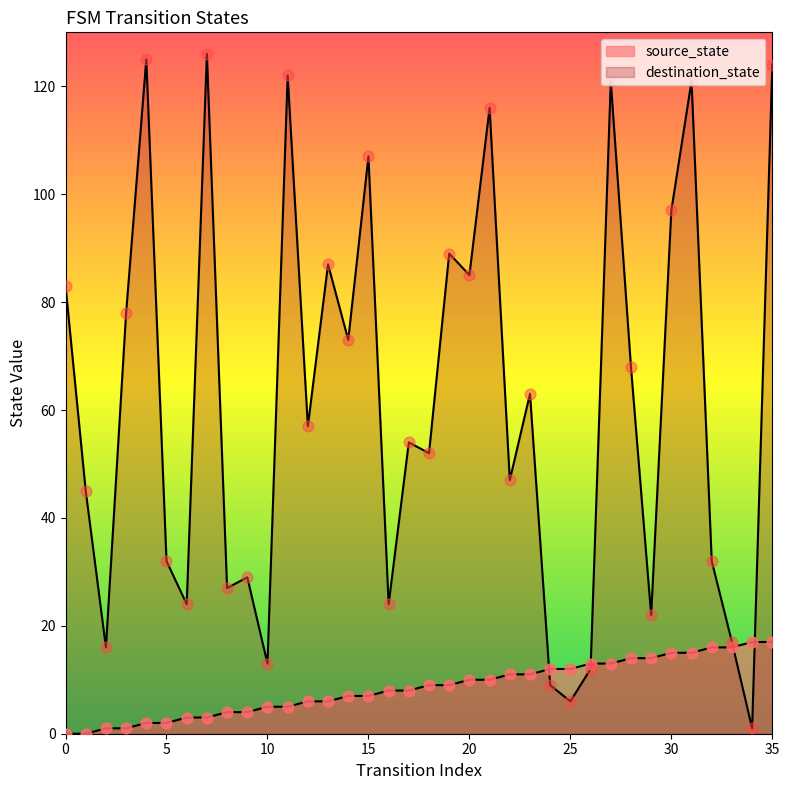

Which series reaches the minimum Y coordinate?

source_state